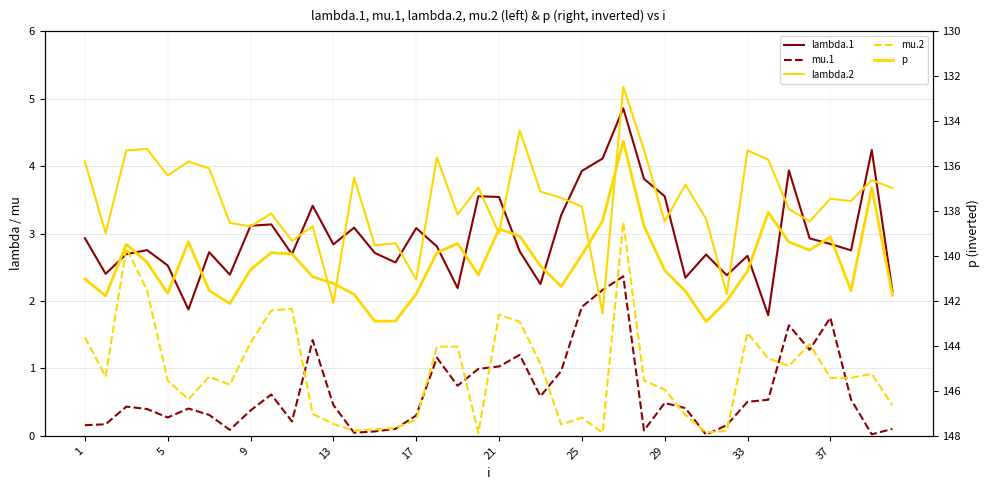

True or false: lambda.1 has a value of 3.0 at 21.

False